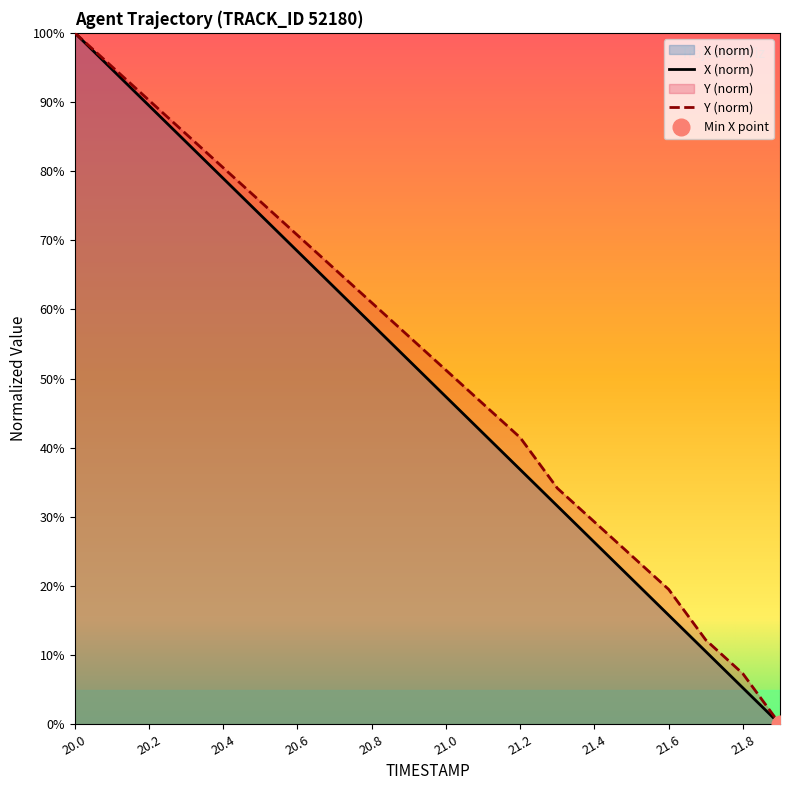

What is the maximum value shown in the chart?

100.0